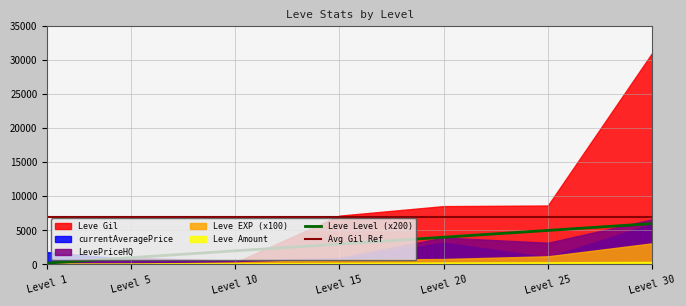

What is the difference between the second highest and minimum values in the Leve Level (x200) series?

4800